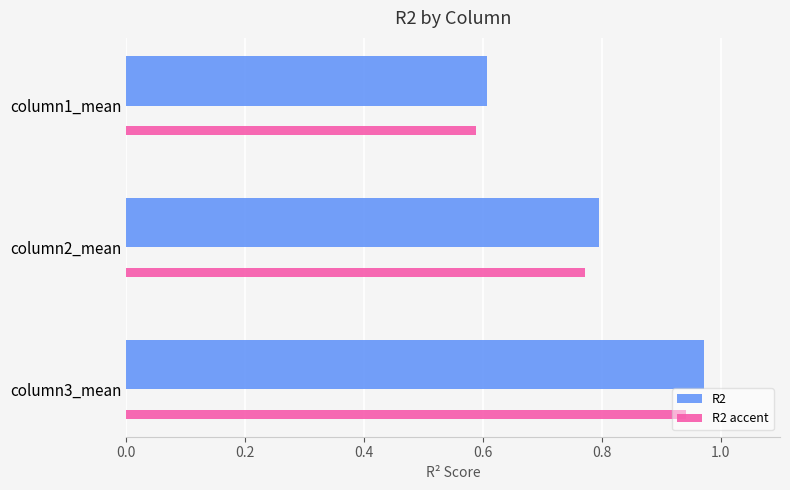

Where is R2 nearest to the value 0?

column1_mean